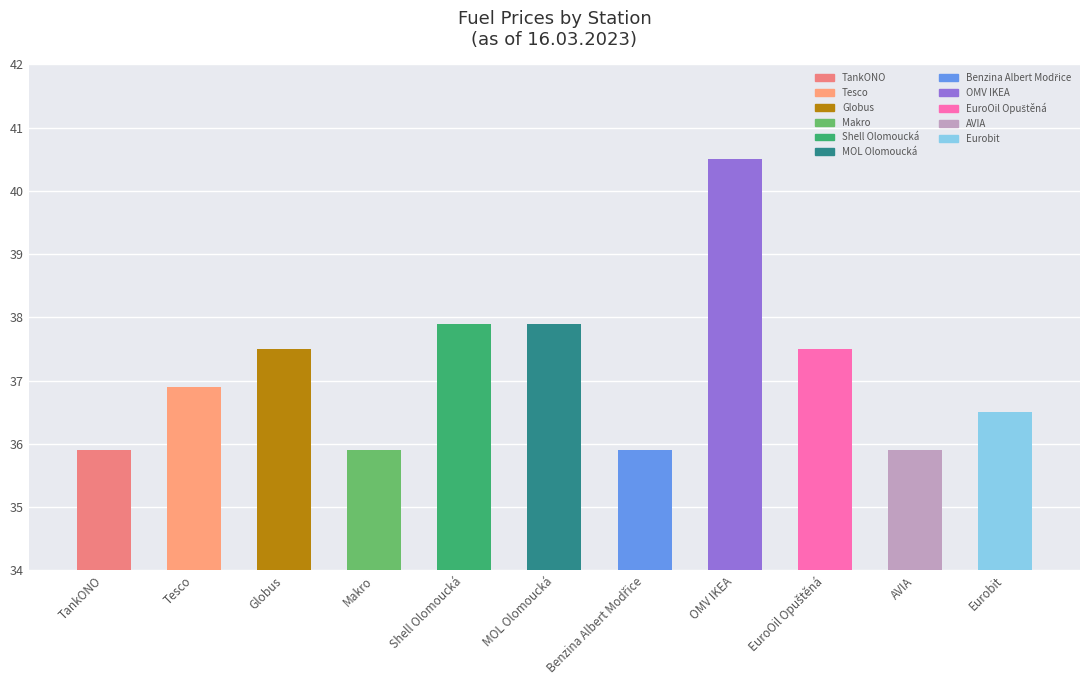

What position from the right is Globus?

9